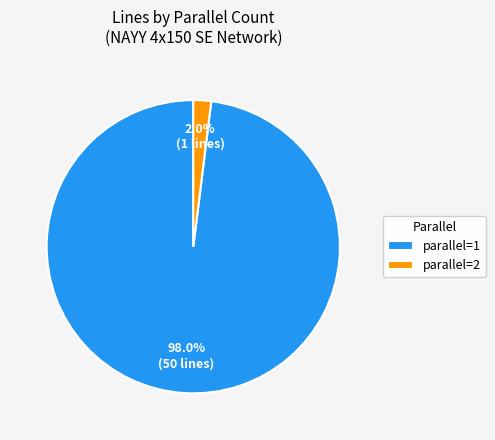

What is the majority slice?

parallel=1